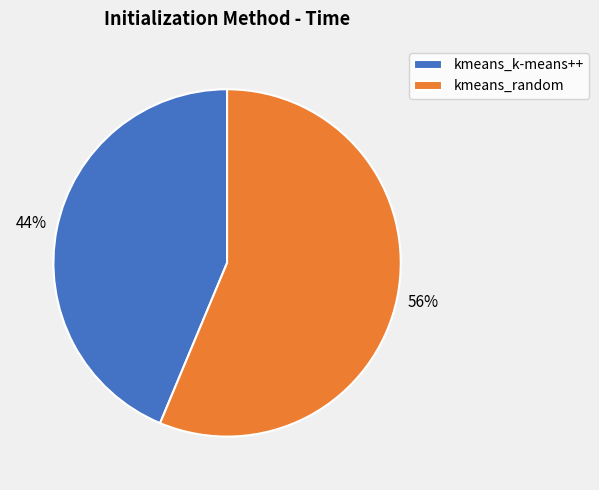

Combined, do kmeans_random and kmeans_k-means++ account for over 50%?

Yes